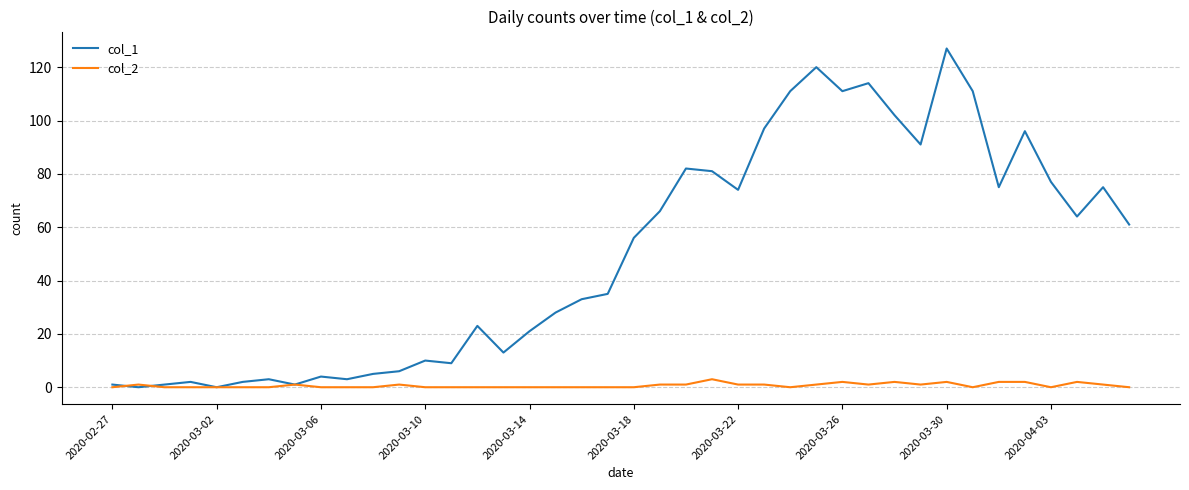

Which series has the widest spread of values?

col_1